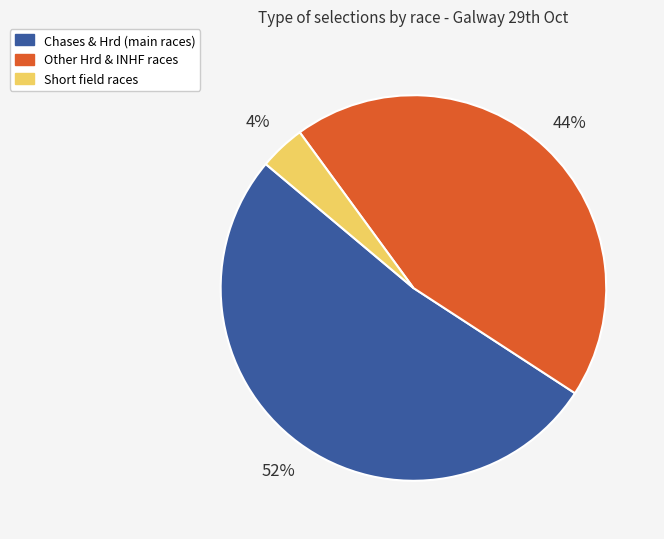

Does any single category account for the majority?

Yes